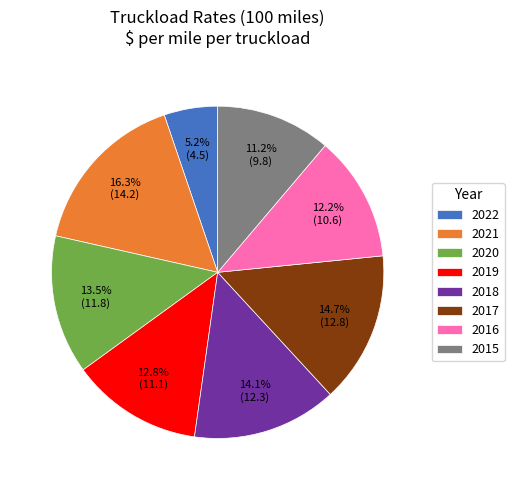

Rank the categories by value from lowest to highest.

2022, 2015, 2016, 2019, 2020, 2018, 2017, 2021